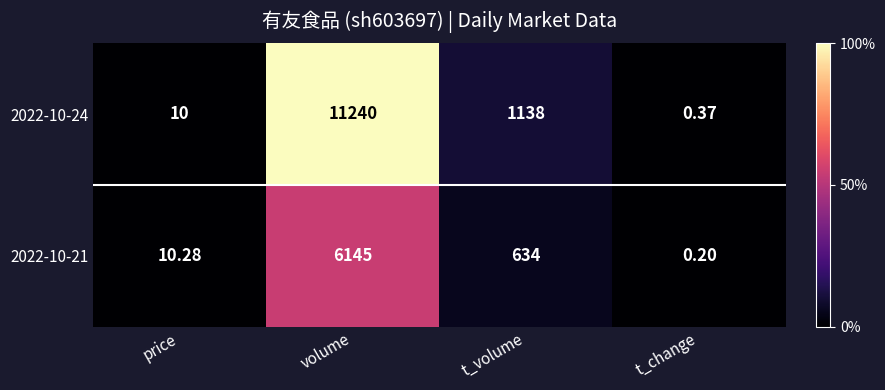

List the series in order of their peak value, lowest first.

2022-10-21, 2022-10-24